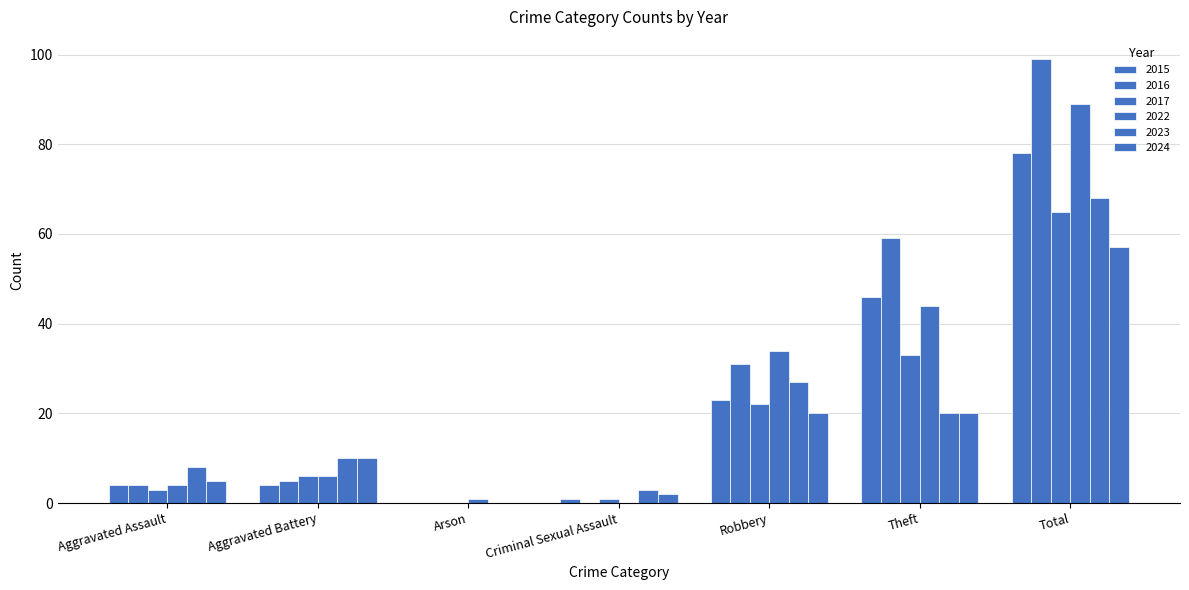

Reading right to left, extract all data points from this chart.

2015: Total=78	Theft=46	Robbery=23	Criminal Sexual Assault=1	Arson=0	Aggravated Battery=4	Aggravated Assault=4
2017: Total=65	Theft=33	Robbery=22	Criminal Sexual Assault=1	Arson=0	Aggravated Battery=6	Aggravated Assault=3
2022: Total=89	Theft=44	Robbery=34	Criminal Sexual Assault=0	Arson=1	Aggravated Battery=6	Aggravated Assault=4
2023: Total=68	Theft=20	Robbery=27	Criminal Sexual Assault=3	Arson=0	Aggravated Battery=10	Aggravated Assault=8
2024: Total=57	Theft=20	Robbery=20	Criminal Sexual Assault=2	Arson=0	Aggravated Battery=10	Aggravated Assault=5
2016: Total=99	Theft=59	Robbery=31	Criminal Sexual Assault=0	Arson=0	Aggravated Battery=5	Aggravated Assault=4